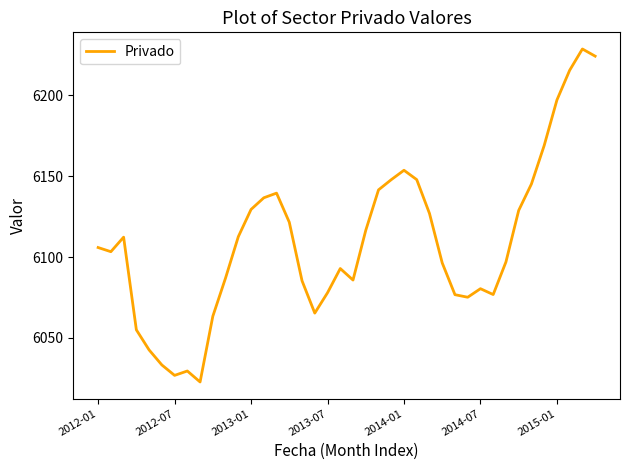

What is the greatest value displayed?

6228.8